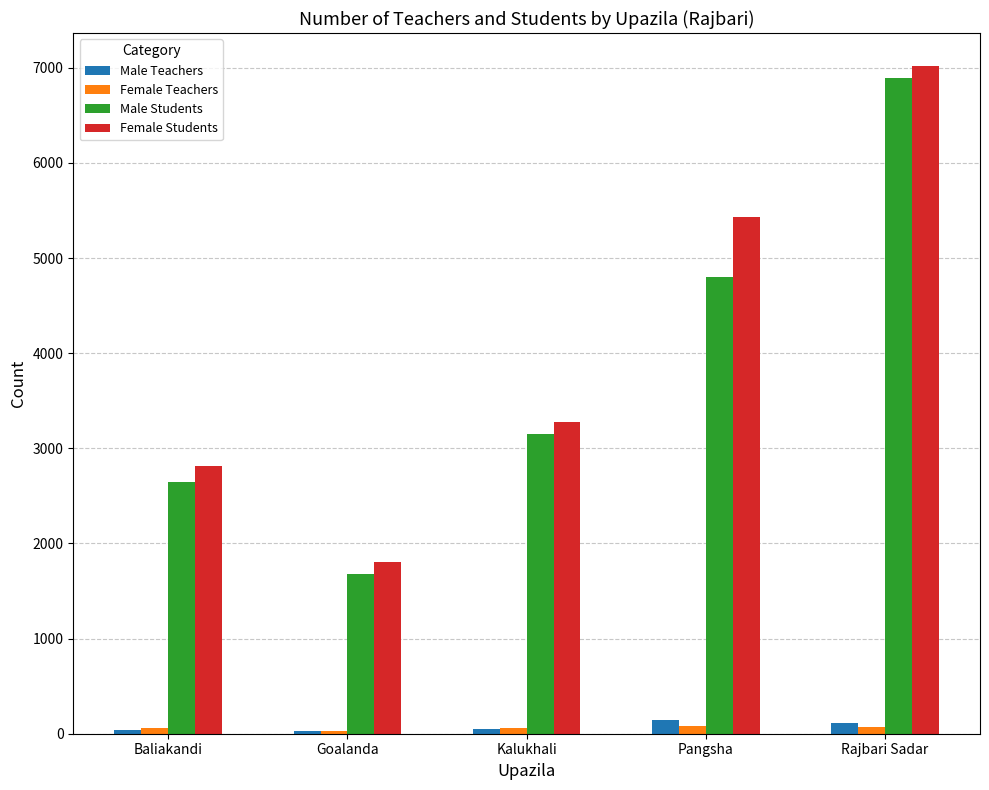

How many data points does each series have?

5